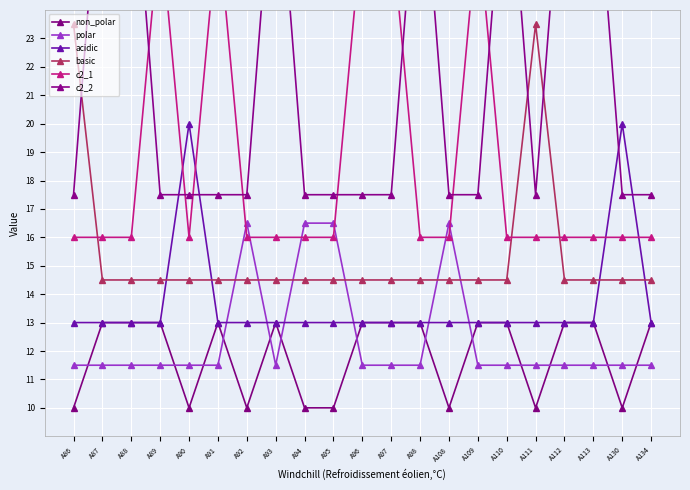

At which category does non_polar reach its first local valley?

A90